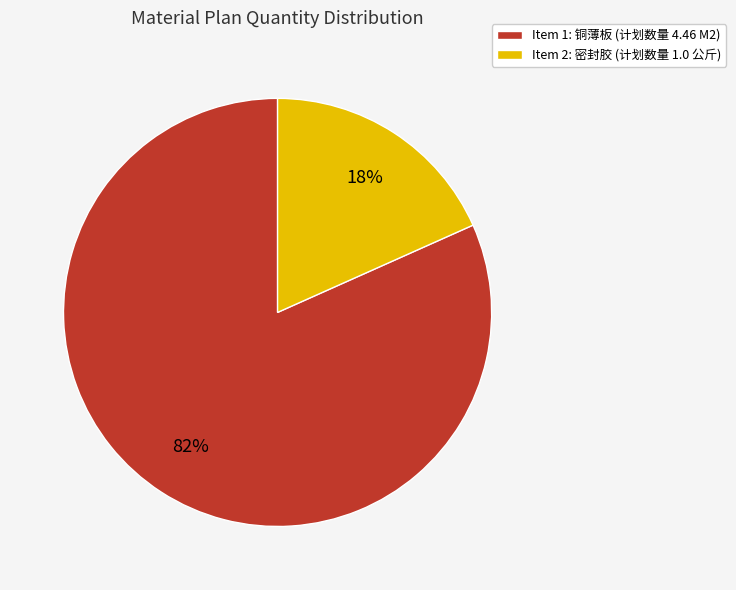

Is the sum of Item 2: 密封胶 (计划数量 1.0 公斤) and Item 1: 铜薄板 (计划数量 4.46 M2) greater than half?

Yes